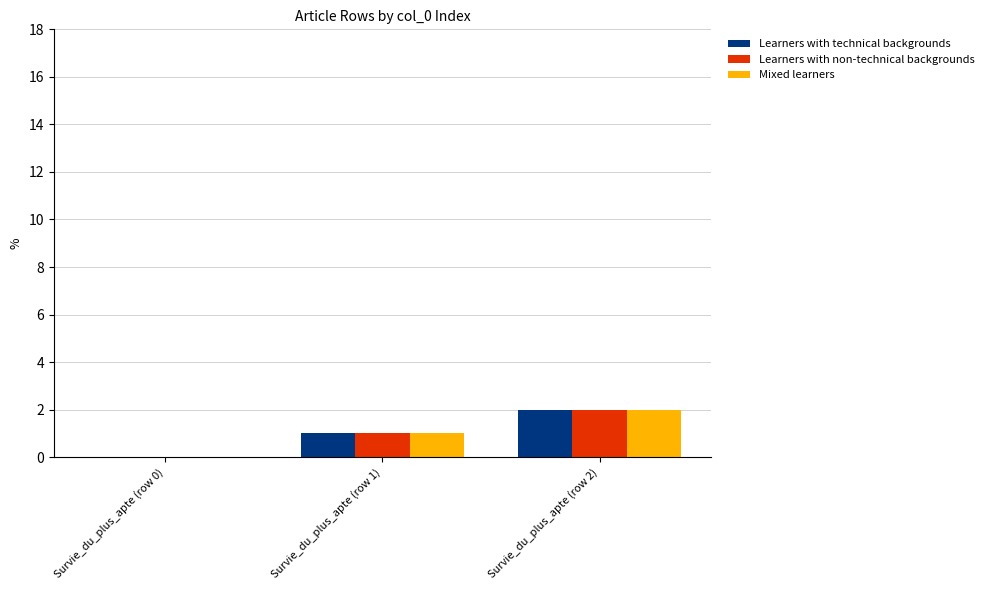

Reading left to right, what are all the values shown in this chart?

Learners with technical backgrounds: 0	1	2
Learners with non-technical backgrounds: 0	1	2
Mixed learners: 0	1	2